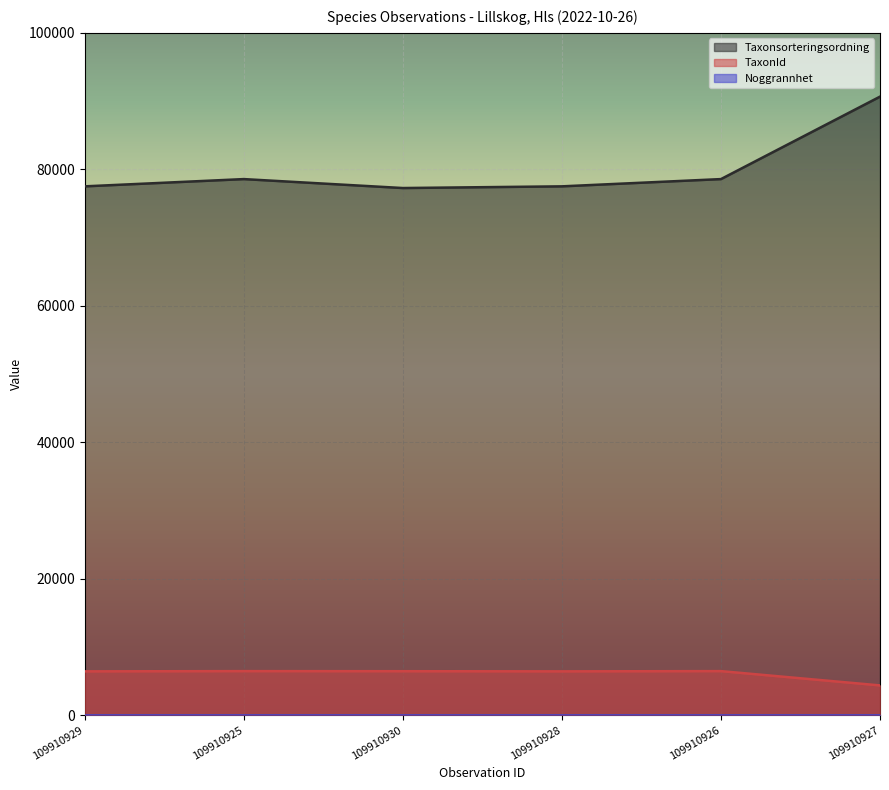

True or false: TaxonId has a value of 2773 at 109910927.

False